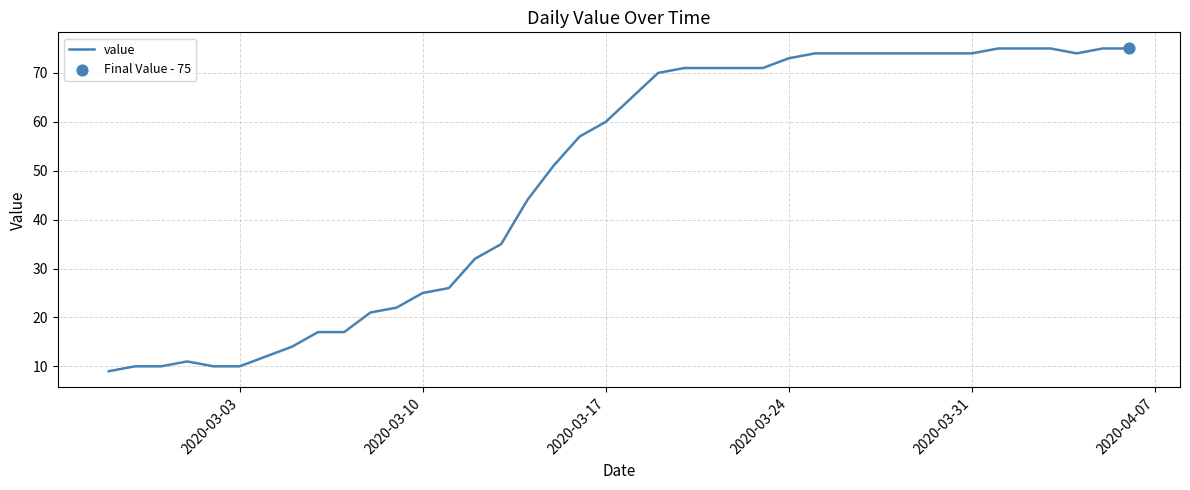

What is the greatest value displayed?

75